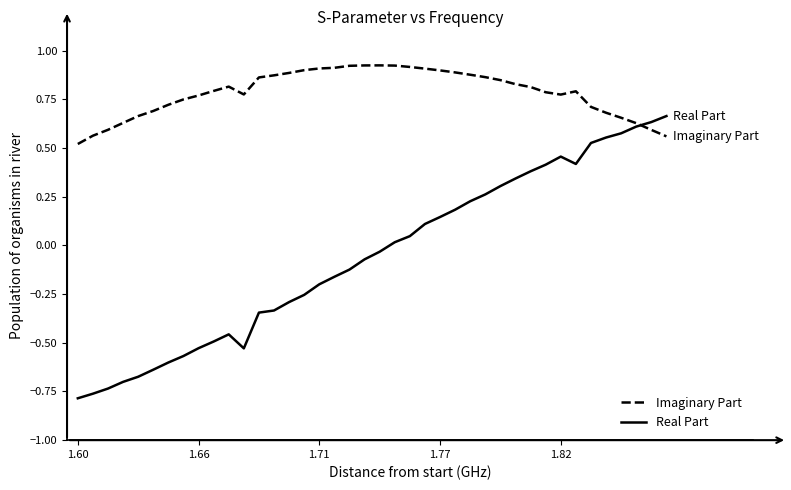

What are all the series names shown in the legend?

Imaginary Part, Real Part